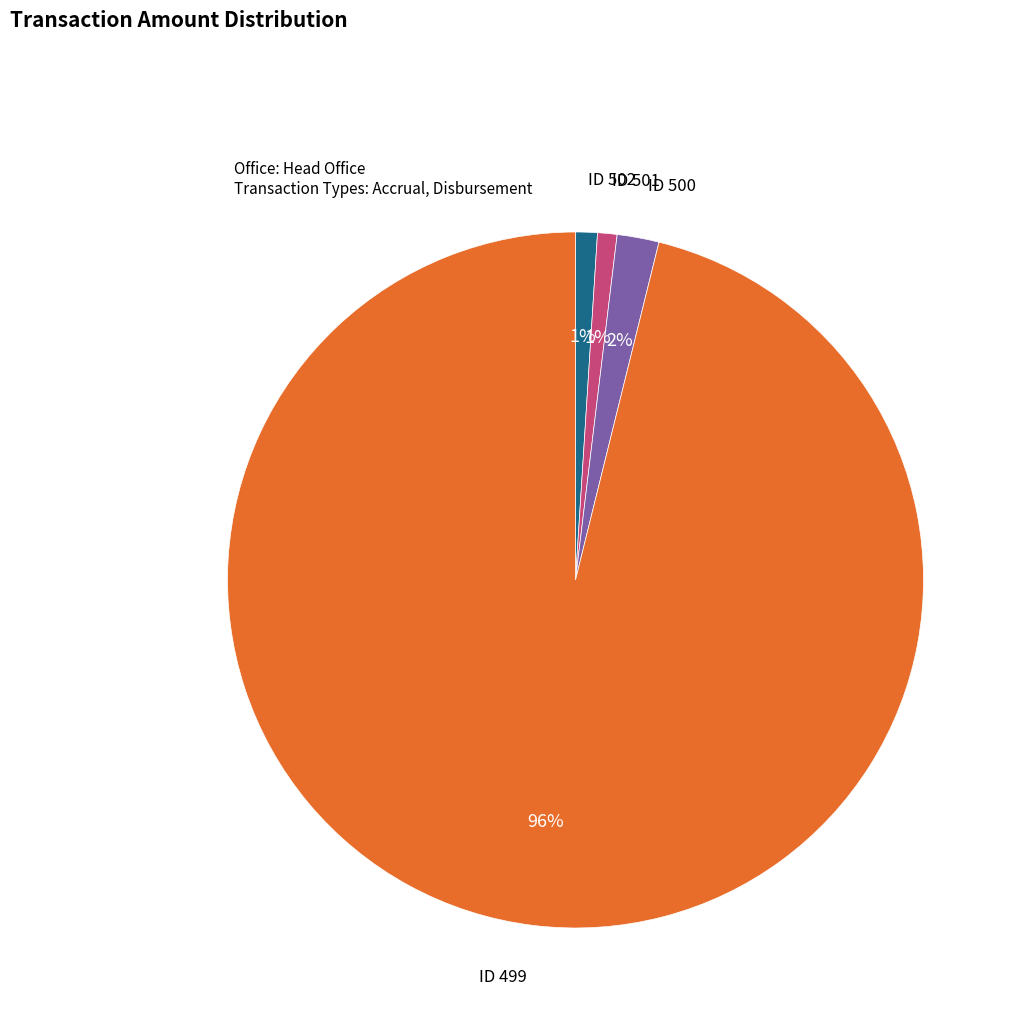

Is there a majority slice in this chart?

Yes